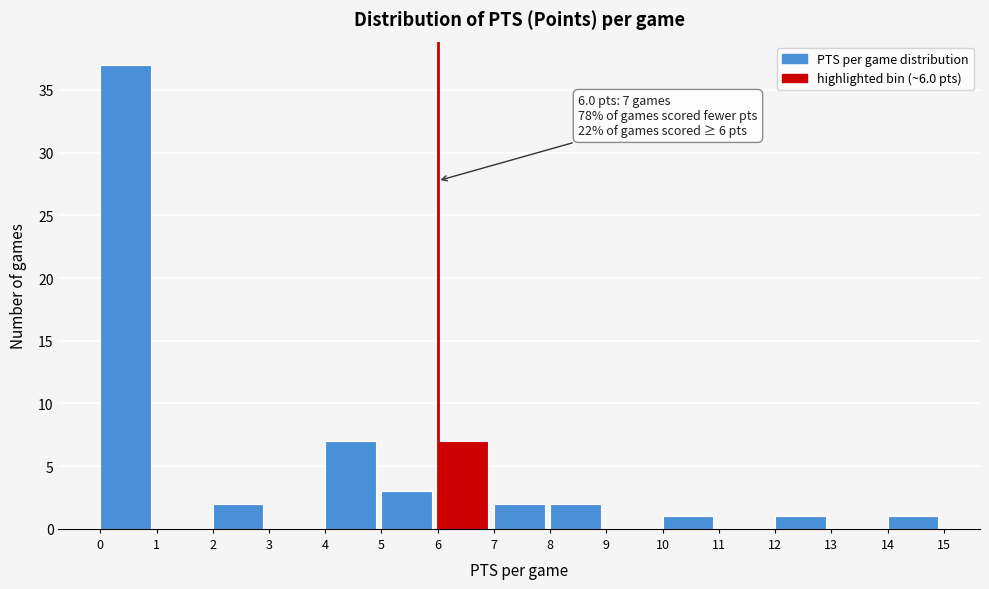

Over which range of the x-axis is the bar tallest?

0 to 1